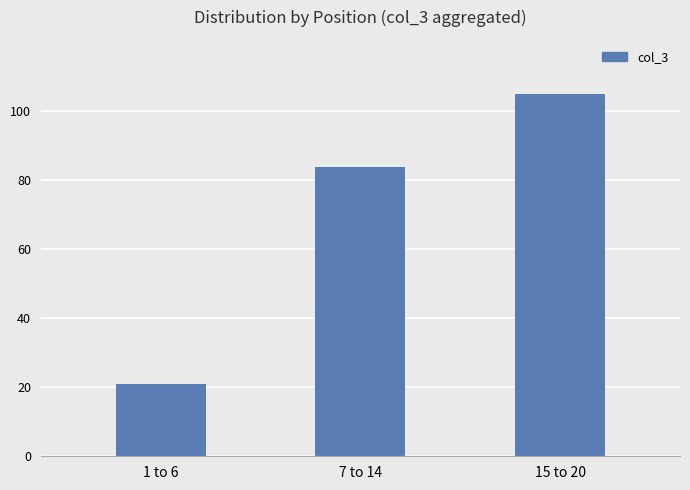

What is the label of the 2nd bar from the left?

7 to 14